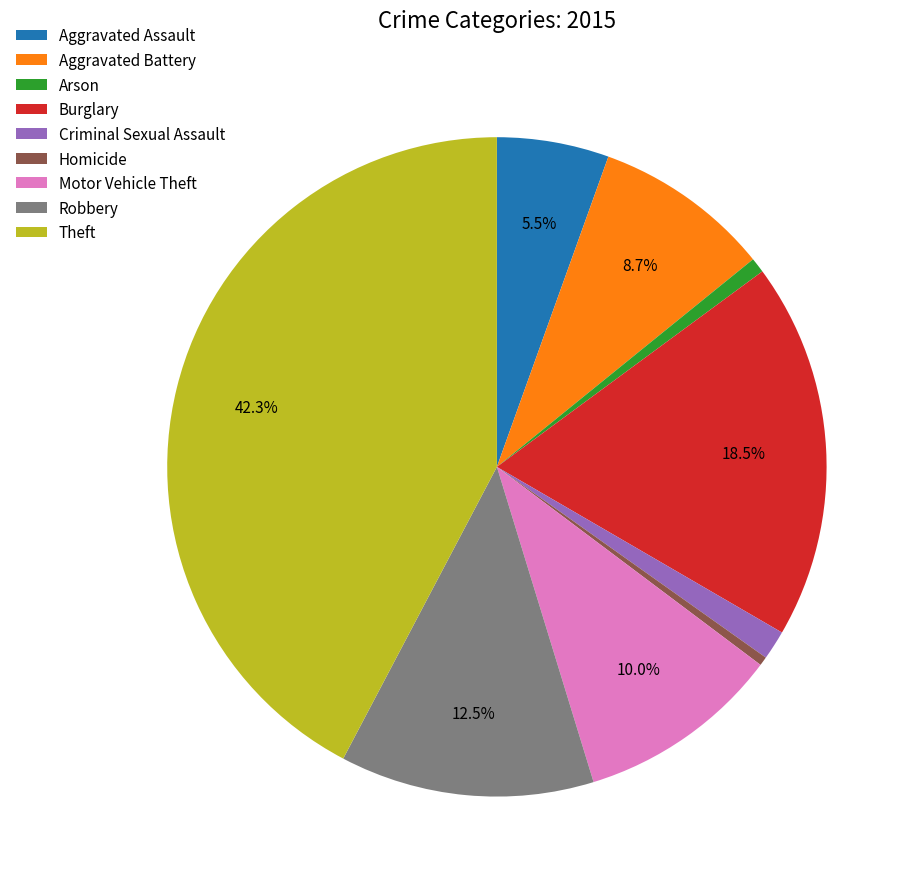

How many segments does this pie chart have?

9